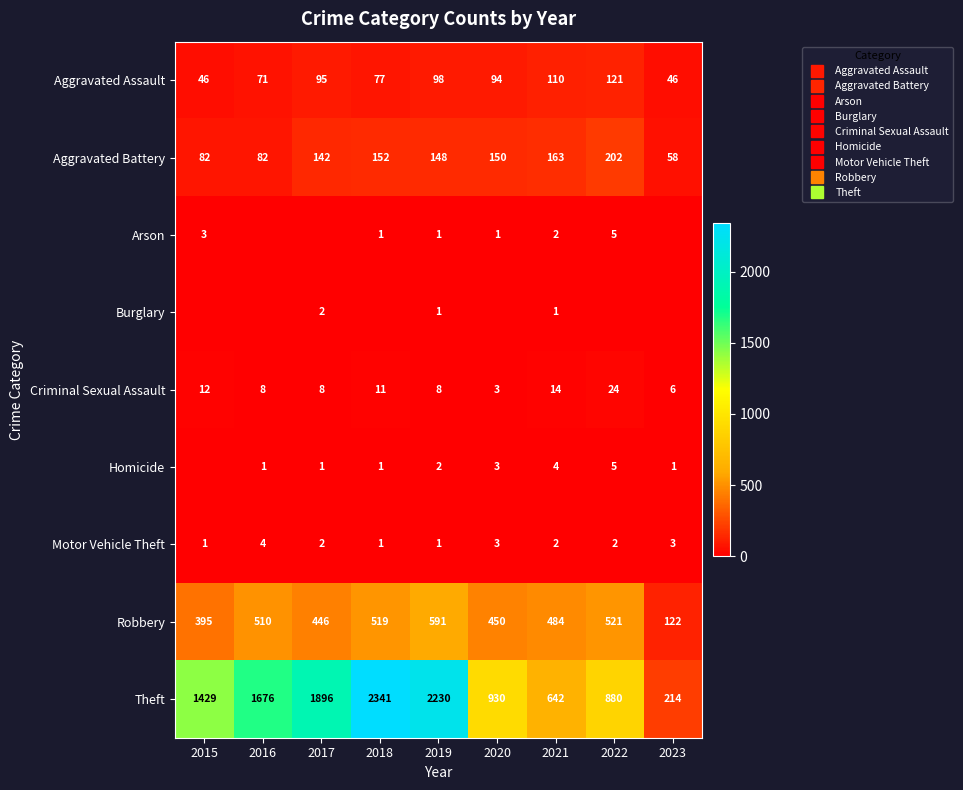

Rank the categories by Robbery value from highest to lowest.

2019, 2022, 2018, 2016, 2021, 2020, 2017, 2015, 2023